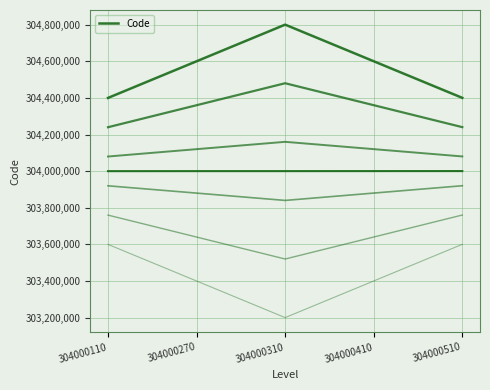

What is the change in value from 304000310 to 304000510?

-399800